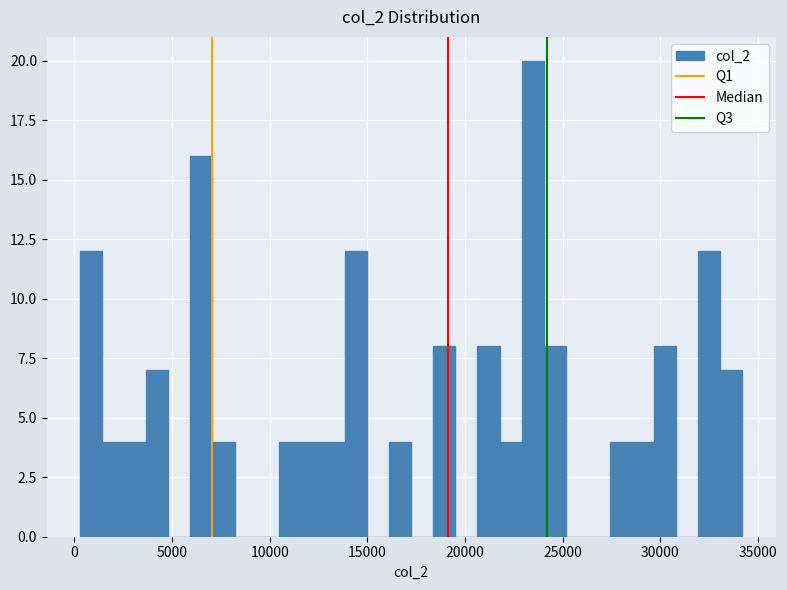

Around what value on the x-axis is the tallest bar? Give the approximate position of its centre, as read against the axis.

23500